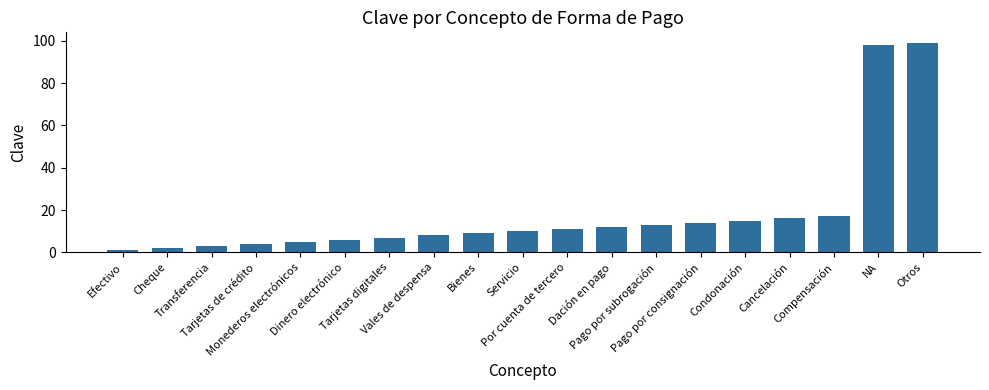

What position from the left is Cancelación?

16